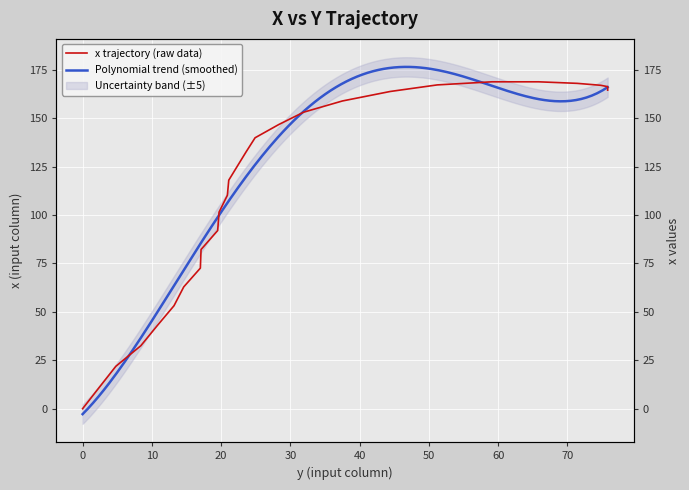

Reading right to left, transcribe all the data shown in this chart.

75.8=164.5	75.8=164.7	75.8=164.7	75.8=164.8	75.8=164.9	75.8=164.9	75.8=165.0	75.8=165.2	75.8=165.2	75.8=165.3	75.8=165.3	75.8=165.6	75.8=165.7	75.8=165.9	75.8=166.3	74.8=167.0	71.4=168.0	65.8=168.8	59.1=168.8	51.2=167.2	44.4=163.8	37.5=158.9	31.9=153.1	28.3=146.7	24.9=139.9	23.6=132.6	22.4=125.6	21.1=118.0	20.9=110.2	19.7=101.5	19.5=92.0	17.1=82.2	17.0=72.6	14.6=62.9	13.2=53.2	10.8=43.0	8.4=32.5	4.8=21.9	2.4=11.0	0.0=0.0